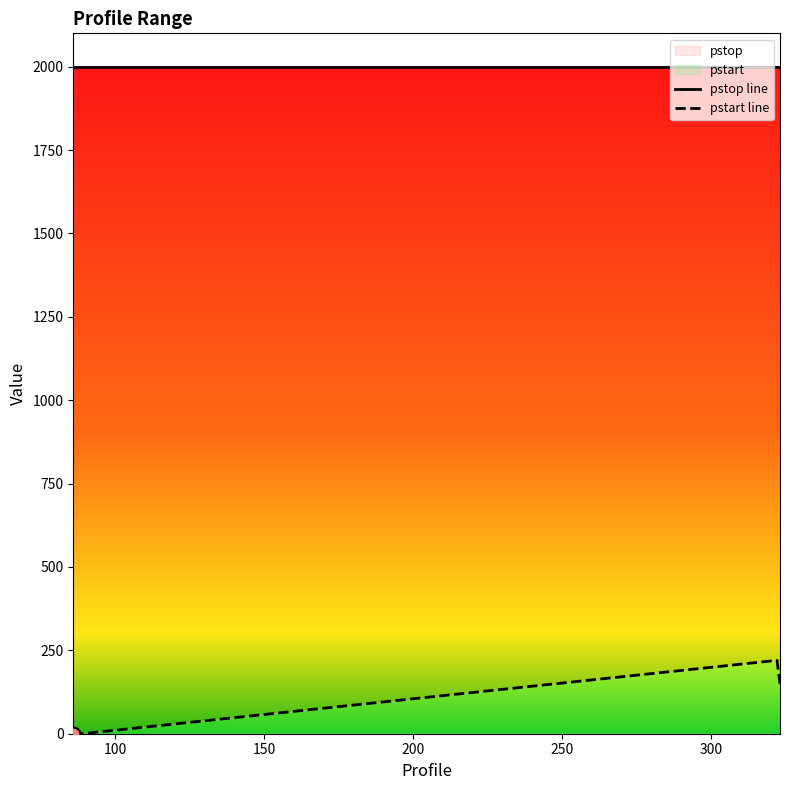

Which series has the largest total across all categories?

pstop line